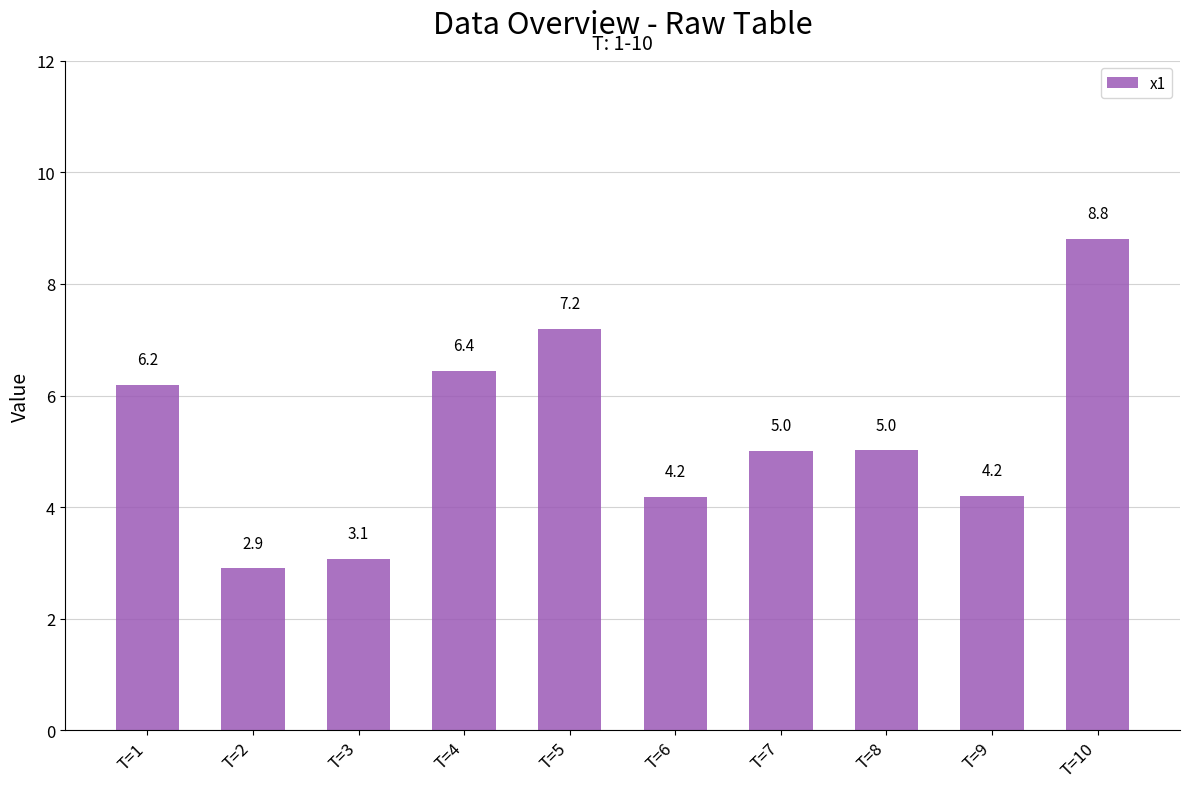

Which label corresponds to the largest value in the chart?

T=10